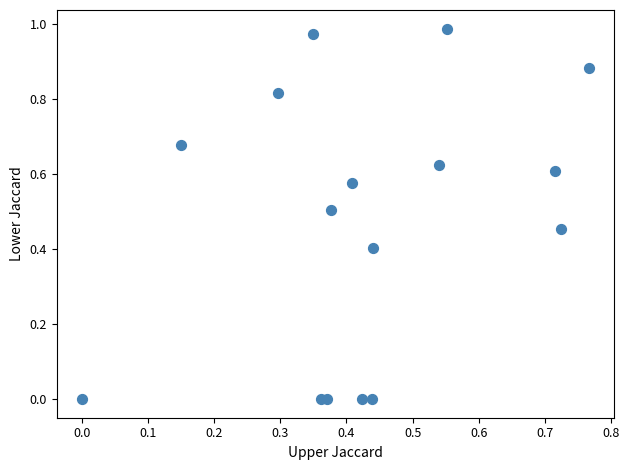

Count the number of points in this scatter plot.

16